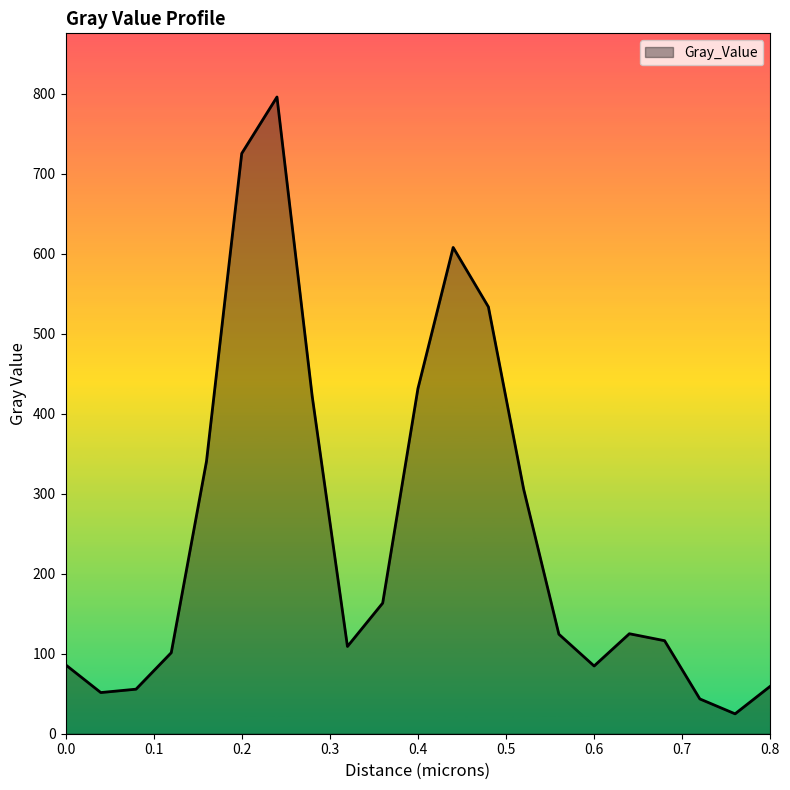

What is the difference between the maximum and minimum values?

771.2